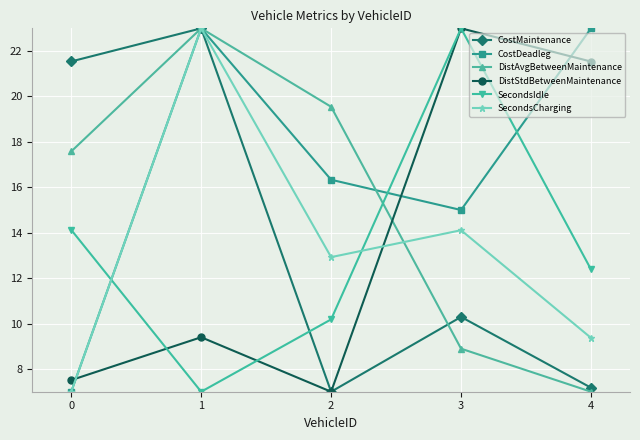

The value of CostMaintenance at 4 is 7.2. True or false?

True